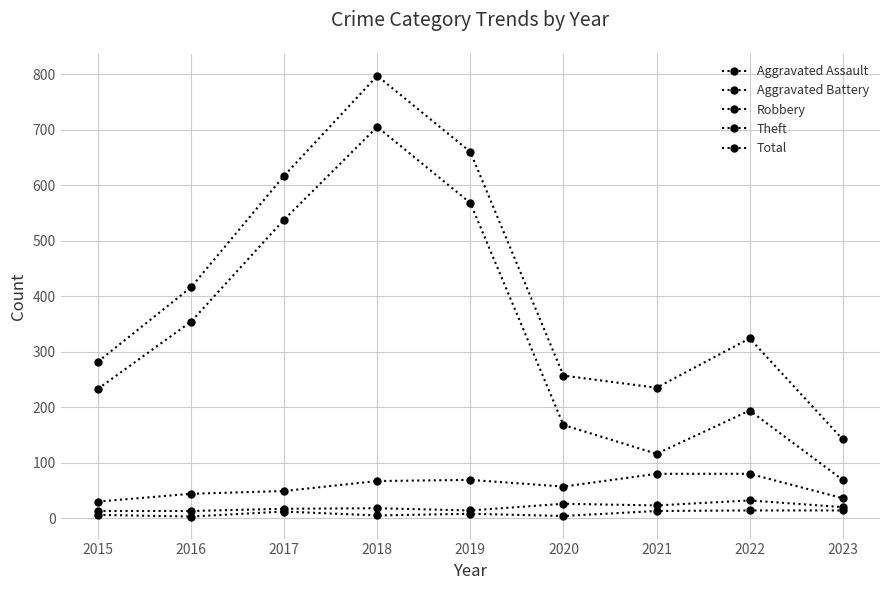

True or false: Theft and Total cross at least once.

False